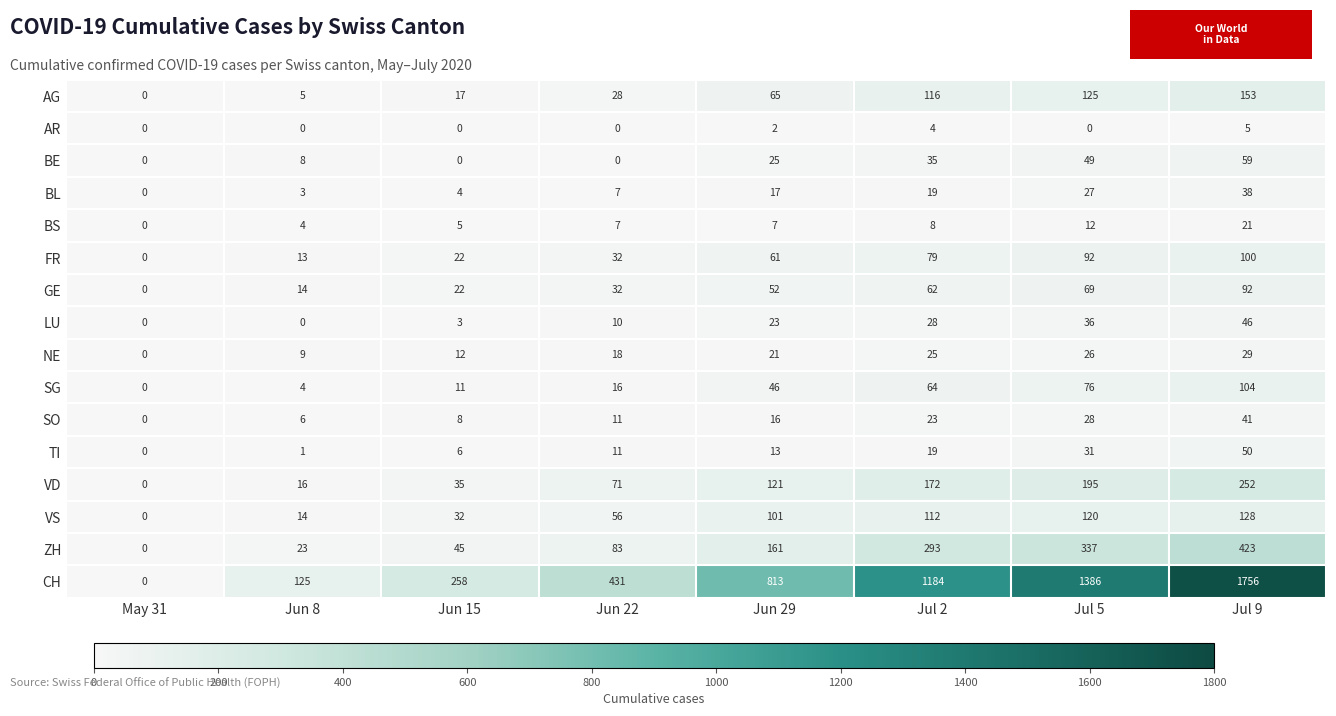

List the series in order of their peak value, highest first.

CH, ZH, VD, AG, VS, SG, FR, GE, BE, TI, LU, SO, BL, NE, BS, AR